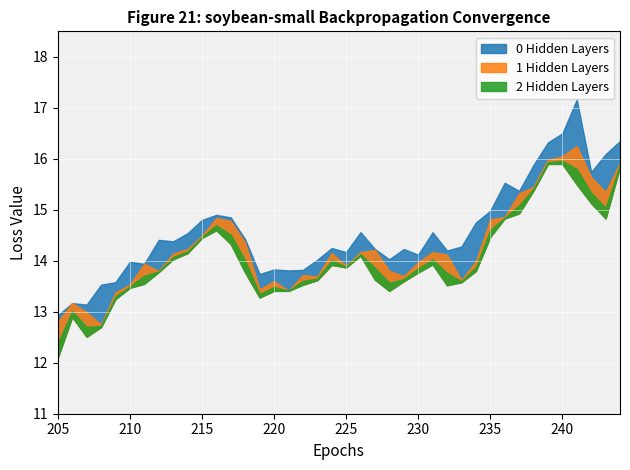

How many lines are shown in the chart?

3